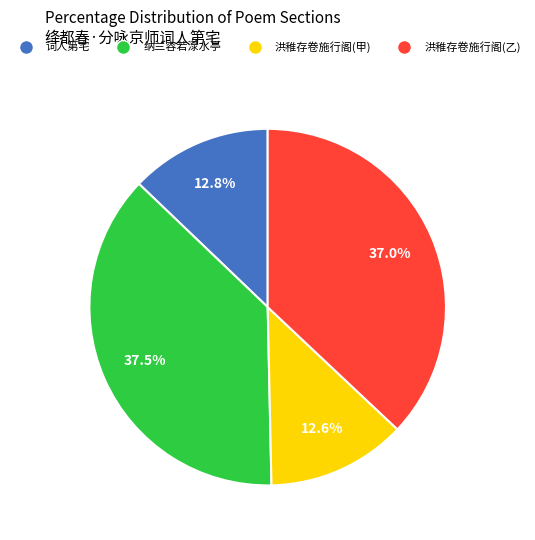

Is there a majority slice in this chart?

No